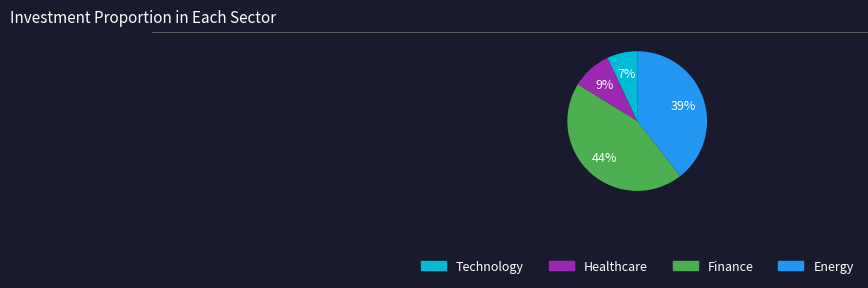

How many segments does this pie chart have?

4